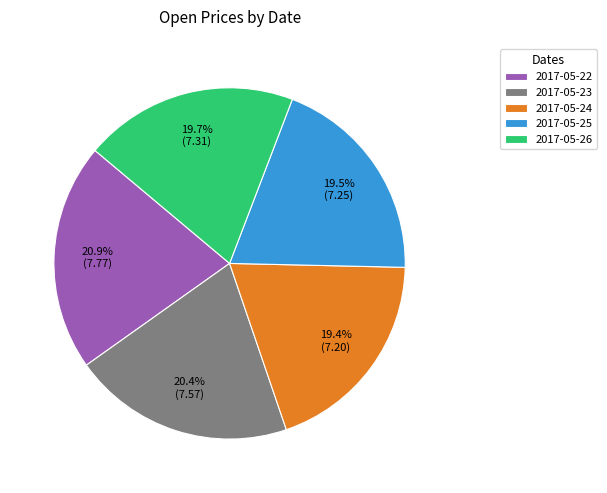

Does any single category account for the majority?

No